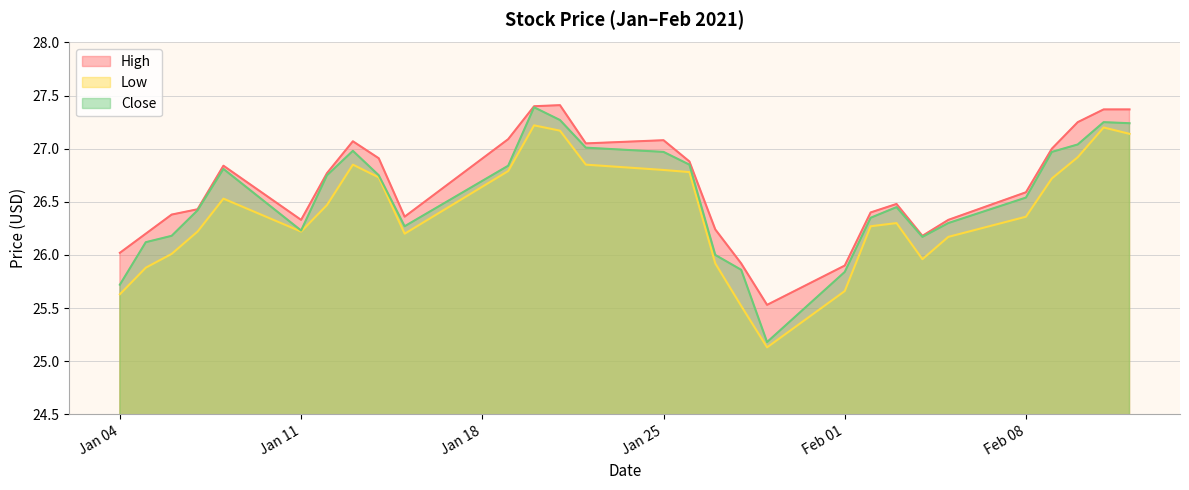

List the series in order of their overall mean, lowest first.

Low, Close, High